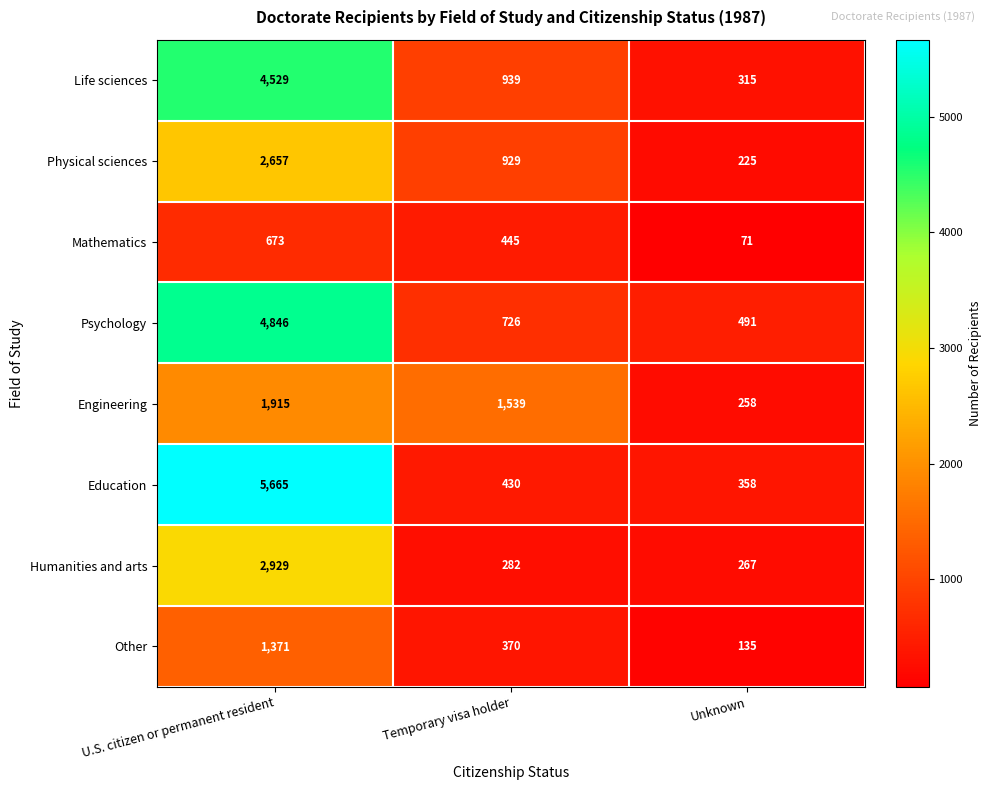

Is it true that Mathematics equals 1058 at U.S. citizen or permanent resident?

False